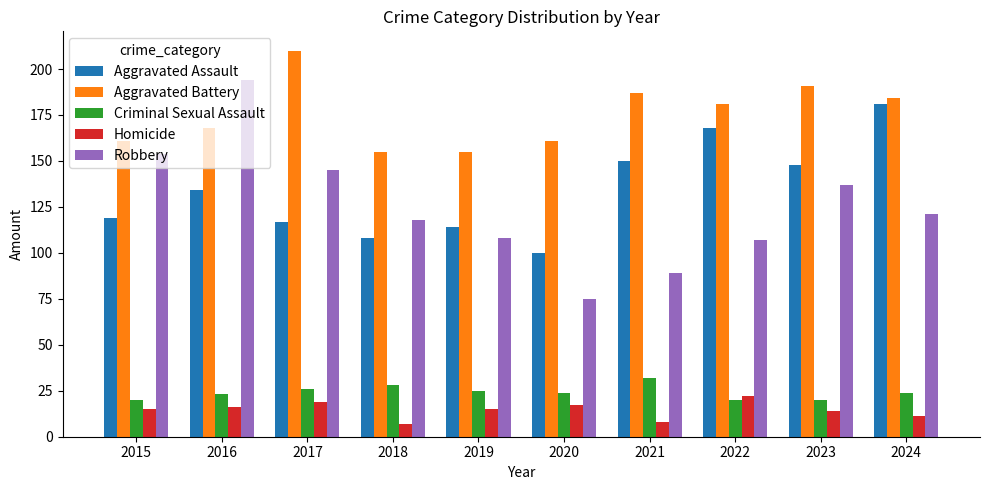

The Homicide series shows 16 at 2016. True or false?

True